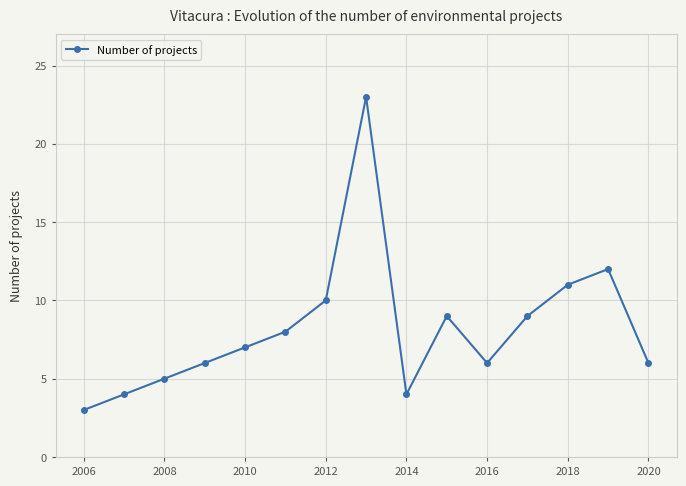

Reading left to right, list all the values displayed in this chart.

3	4	5	6	7	8	10	23	4	9	6	9	11	12	6